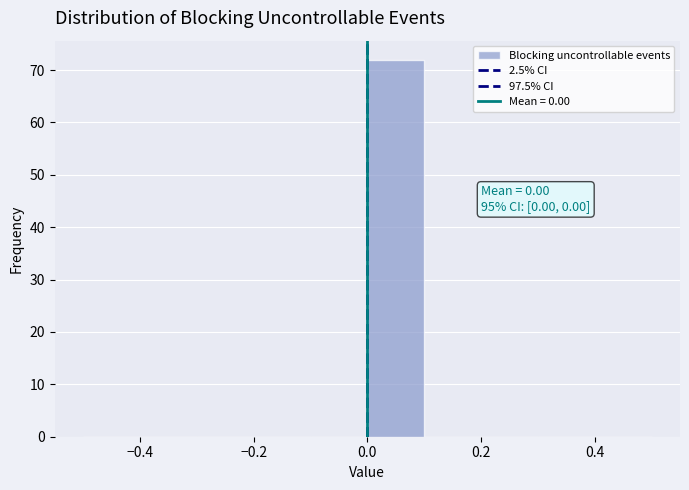

Which range on the x-axis has the tallest bar?

0.0 to 0.1